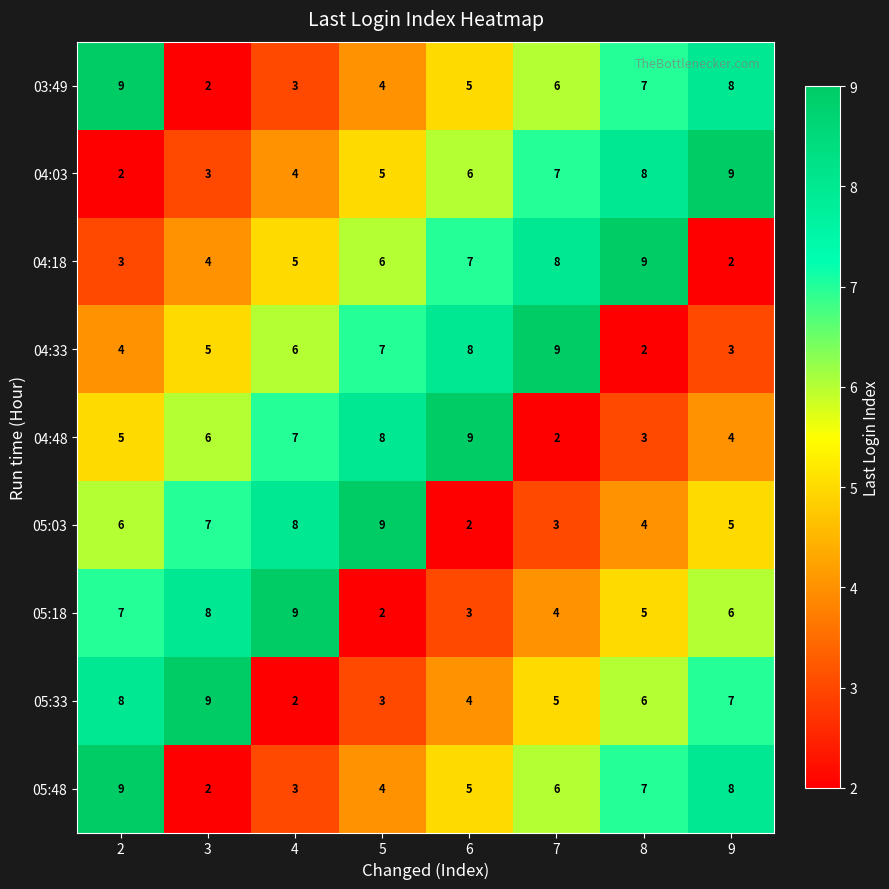

At how many categories does at least one series exceed 5?

8